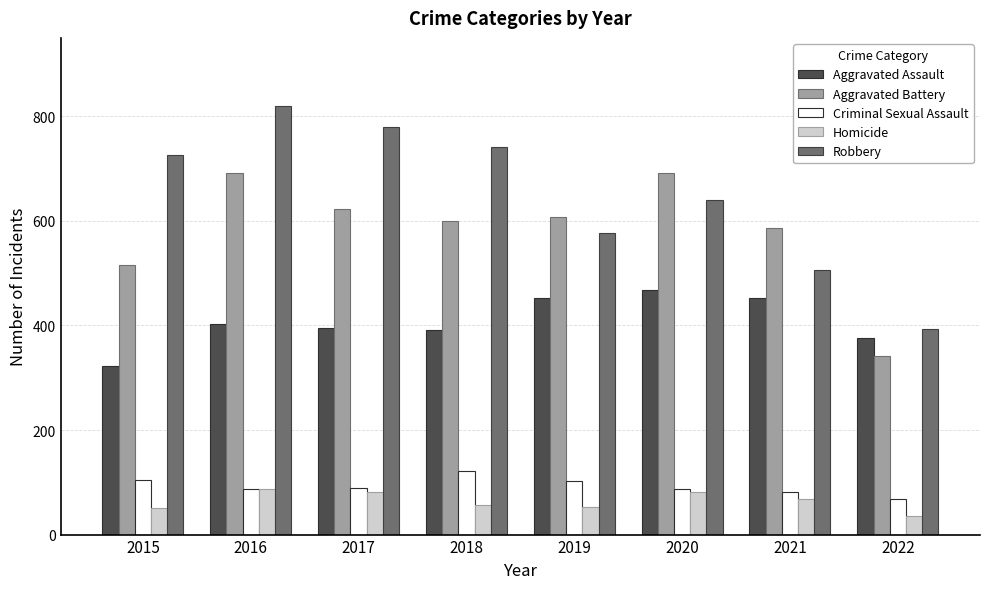

What is the value of the Criminal Sexual Assault bar at the 2nd from the left?

87